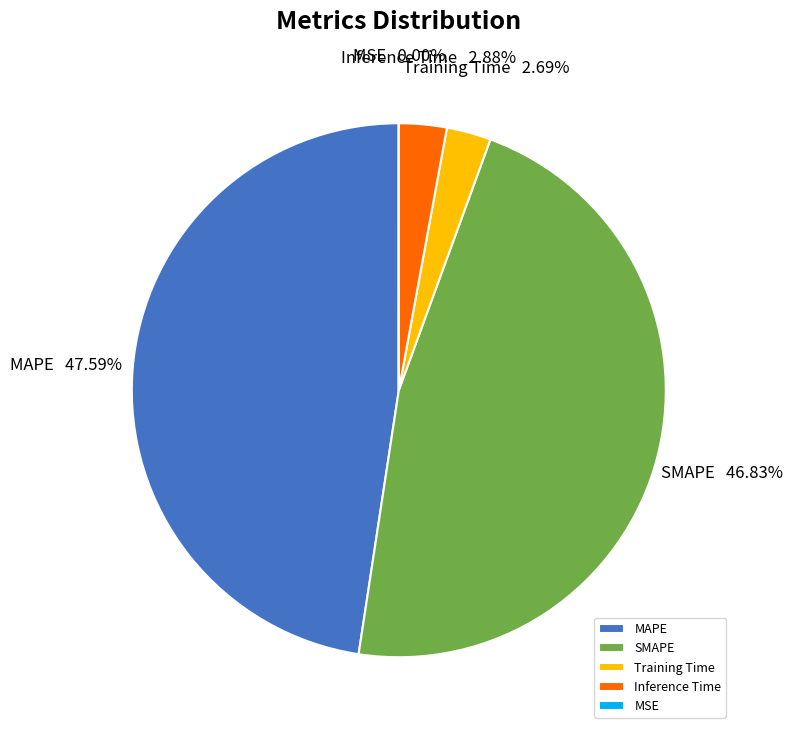

Is MAPE the majority of the pie?

No